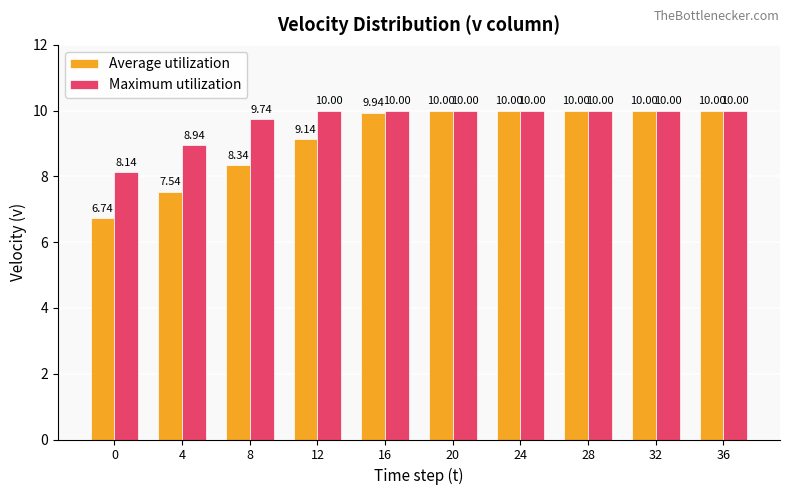

What is the minimum value for Maximum utilization?

8.1